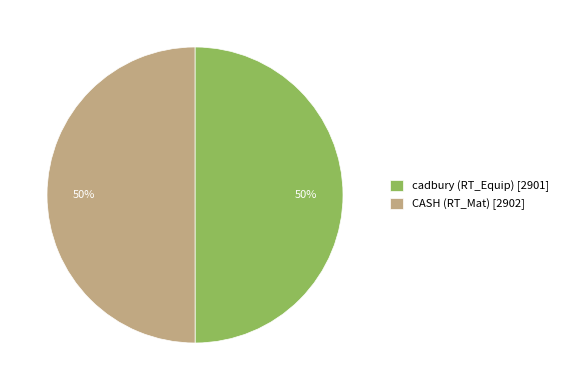

To the nearest percent, what percentage of the pie is CASH (RT_Mat) [2902]?

50%